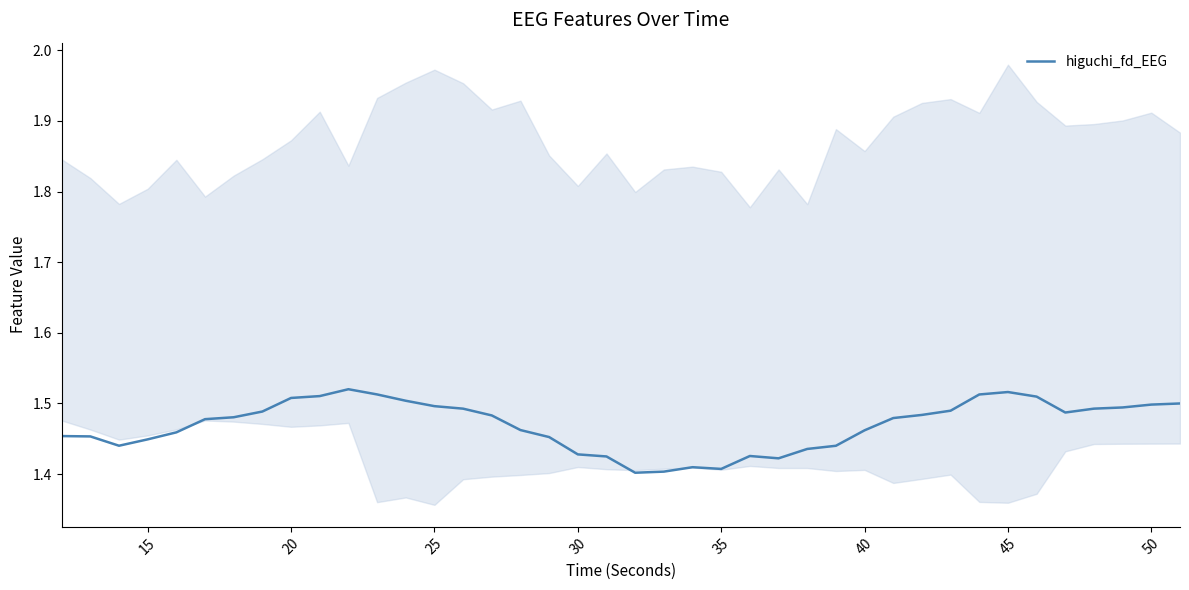

The higuchi_fd_EEG series shows 0.4 at 20. True or false?

False